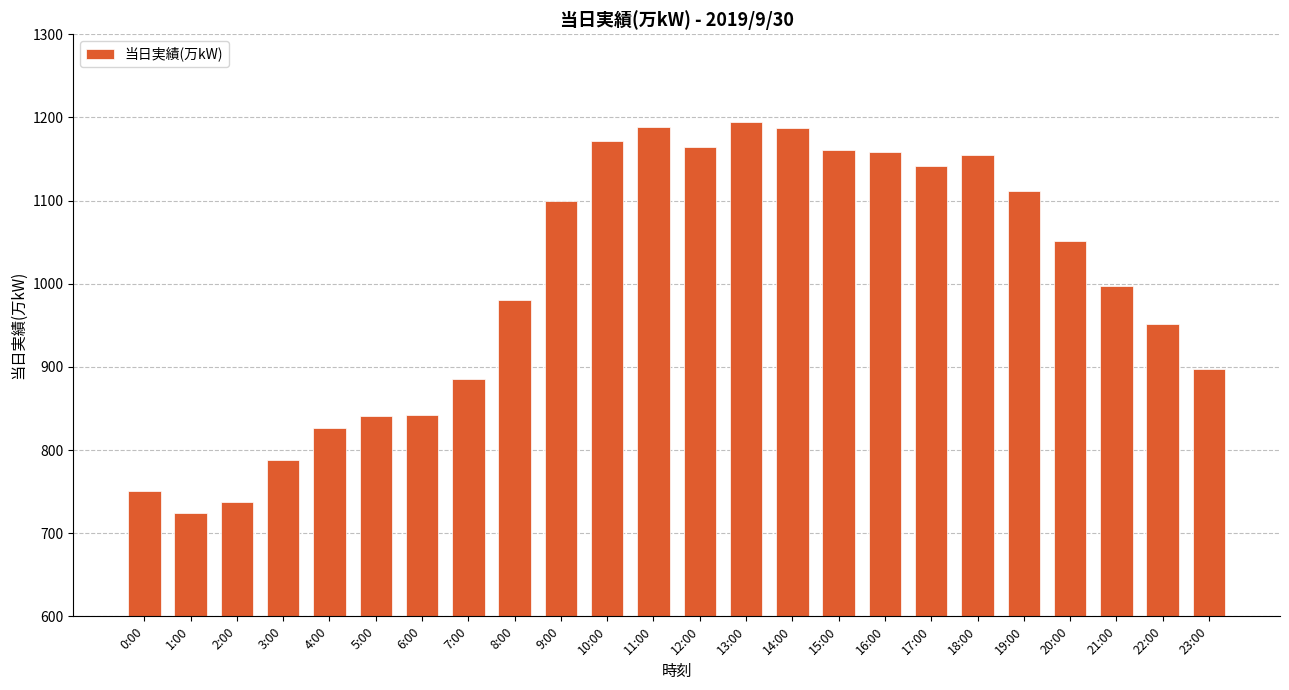

What is the average value?

1000